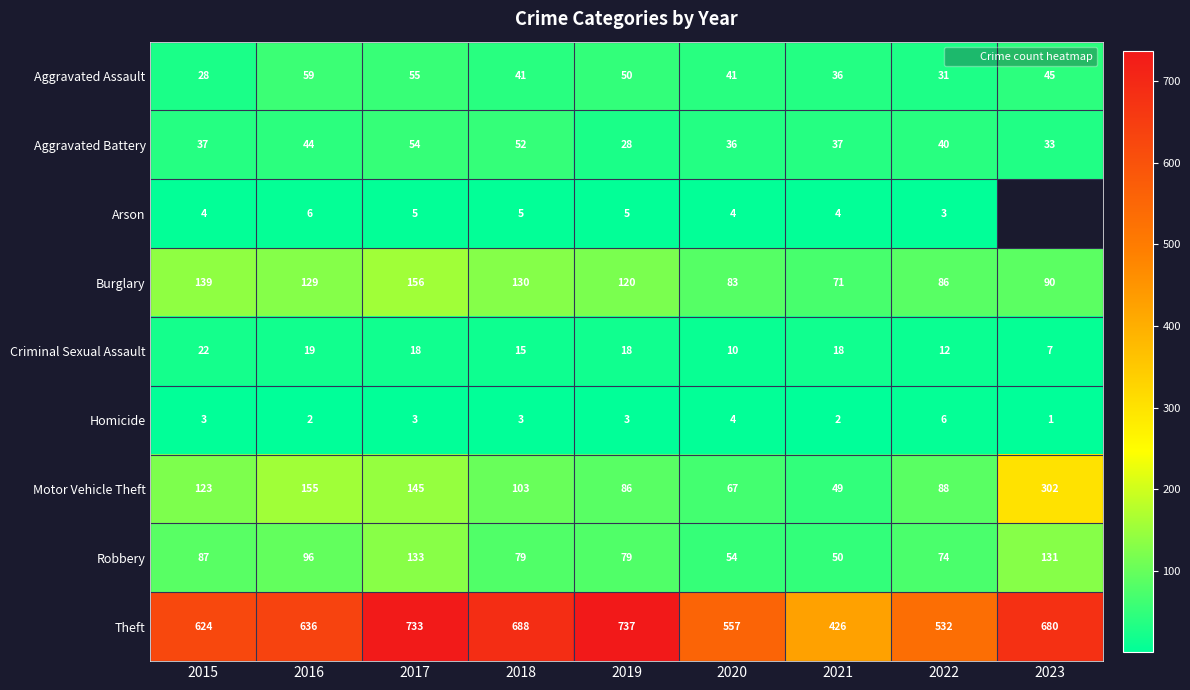

What is the minimum value shown in the chart?

1.0